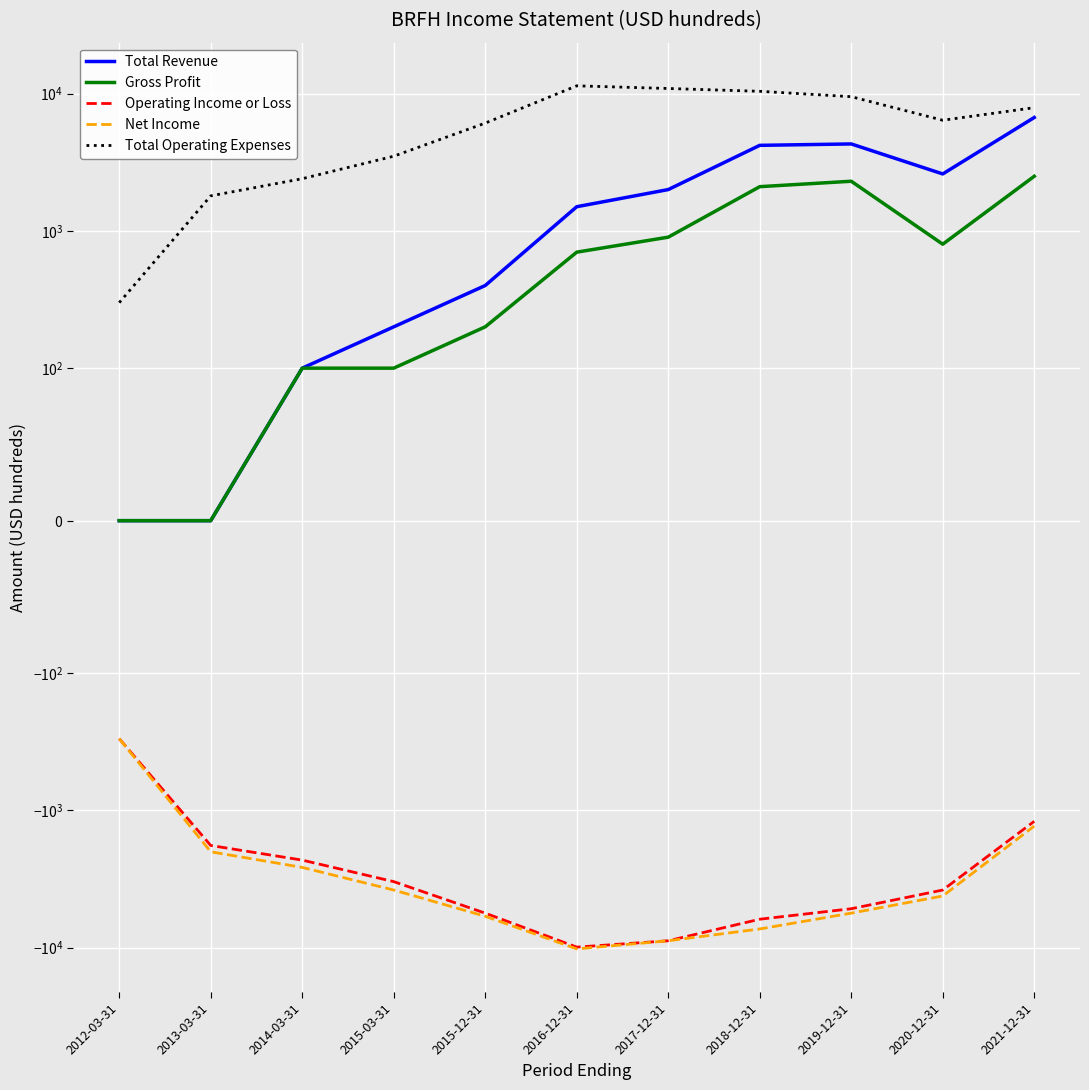

Reading left to right, transcribe all the data shown in this chart.

Total Revenue: 2012-03-31=0	2013-03-31=0	2014-03-31=100	2015-03-31=200	2015-12-31=400	2016-12-31=1500	2017-12-31=2000	2018-12-31=4200	2019-12-31=4300	2020-12-31=2600	2021-12-31=6700
Gross Profit: 2012-03-31=0	2013-03-31=0	2014-03-31=100	2015-03-31=100	2015-12-31=200	2016-12-31=700	2017-12-31=900	2018-12-31=2100	2019-12-31=2300	2020-12-31=800	2021-12-31=2500
Operating Income or Loss: 2012-03-31=-300	2013-03-31=-1800	2014-03-31=-2300	2015-03-31=-3300	2015-12-31=-5600	2016-12-31=-9900	2017-12-31=-8900	2018-12-31=-6200	2019-12-31=-5200	2020-12-31=-3800	2021-12-31=-1200
Net Income: 2012-03-31=-300	2013-03-31=-2000	2014-03-31=-2600	2015-03-31=-3800	2015-12-31=-5900	2016-12-31=-10200	2017-12-31=-8900	2018-12-31=-7300	2019-12-31=-5600	2020-12-31=-4200	2021-12-31=-1300
Total Operating Expenses: 2012-03-31=300	2013-03-31=1800	2014-03-31=2400	2015-03-31=3500	2015-12-31=6100	2016-12-31=11400	2017-12-31=10900	2018-12-31=10400	2019-12-31=9500	2020-12-31=6400	2021-12-31=7900